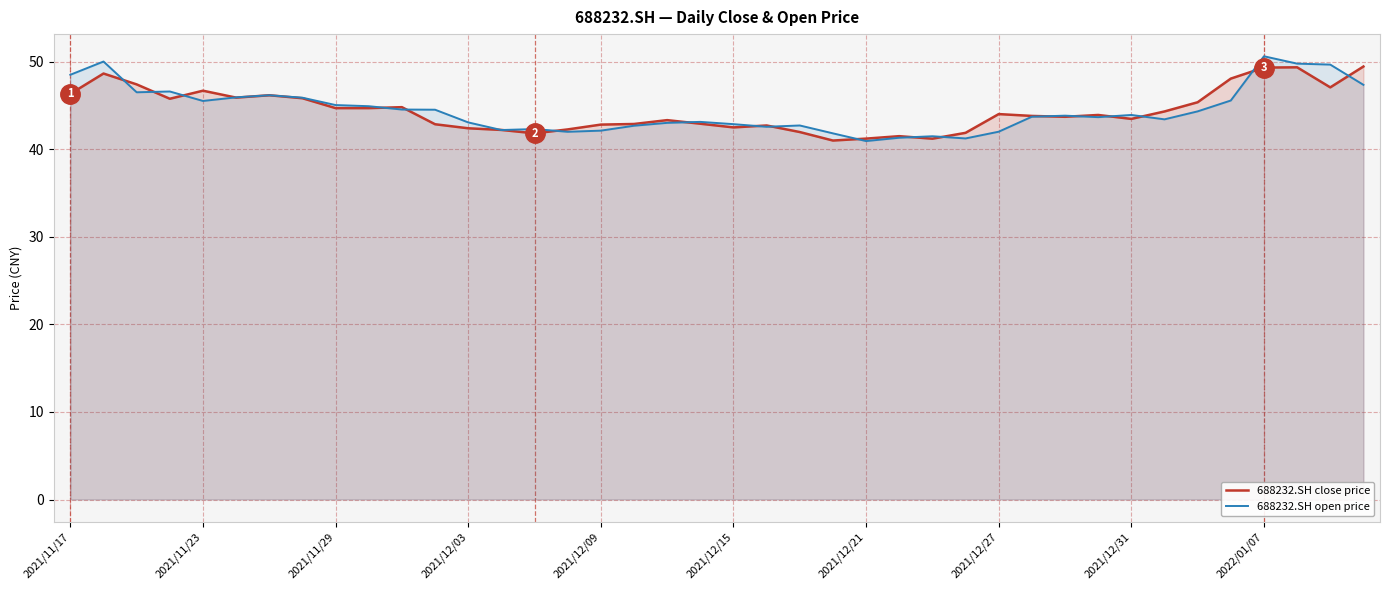

The 688232.SH close price series shows 49.4 at 39. True or false?

True